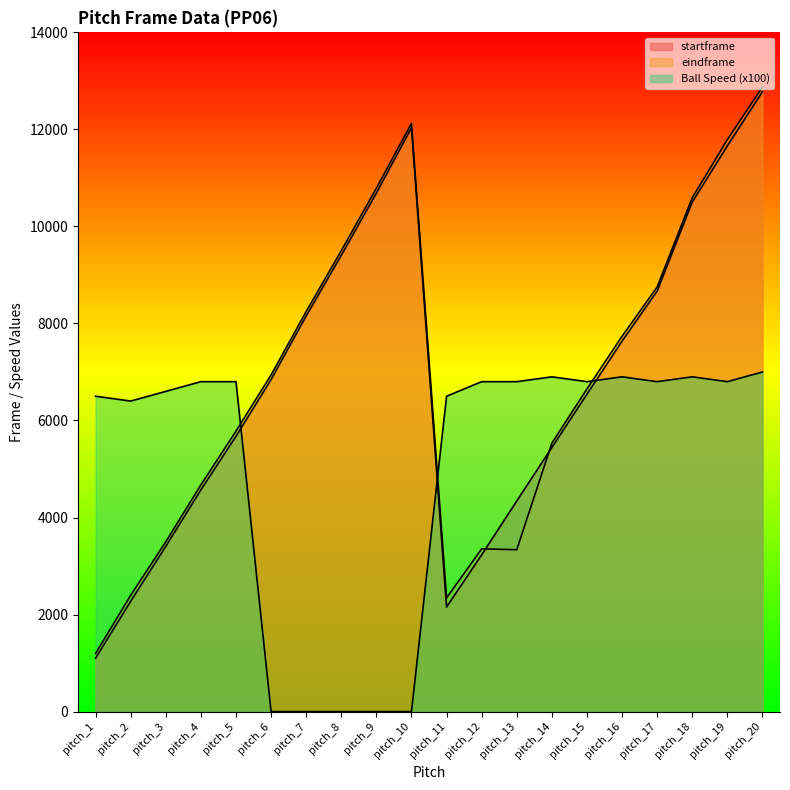

How many times do startframe and eindframe cross each other?

2